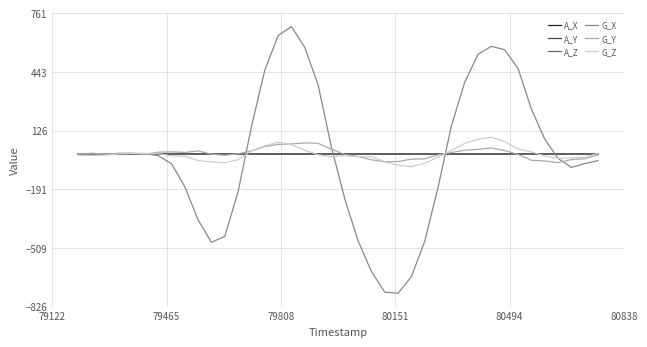

Which series has the largest range (max minus min)?

G_X